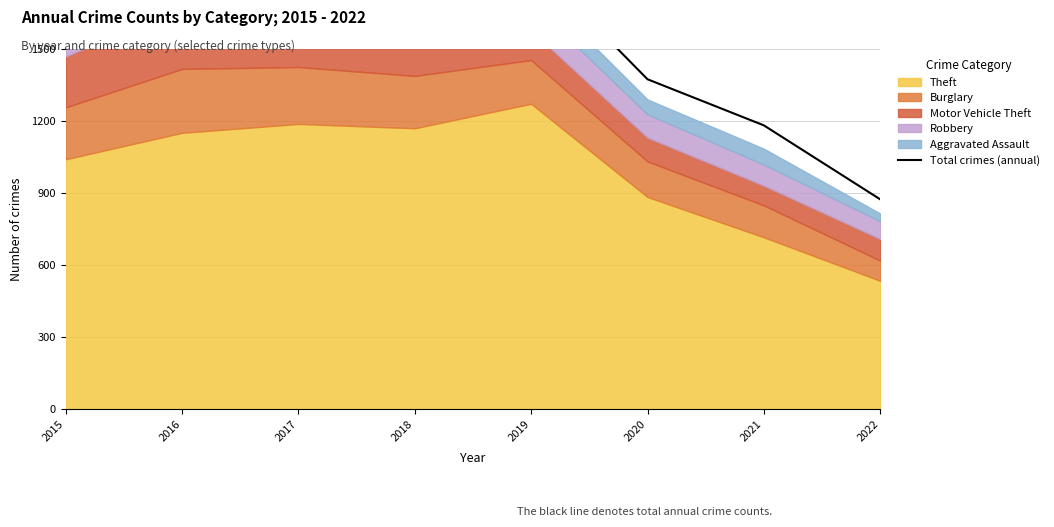

Which has a higher value, 2015 or 2016?

2016